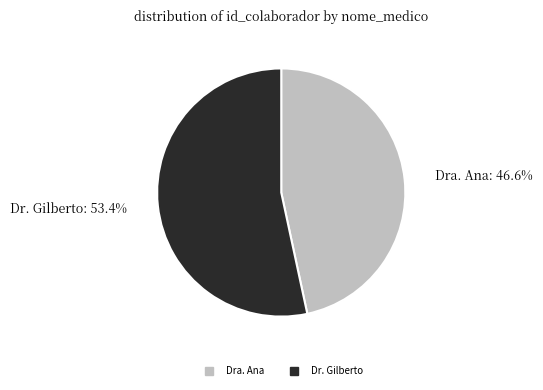

What percentage is the Dra. Ana slice, to the nearest percent?

47%